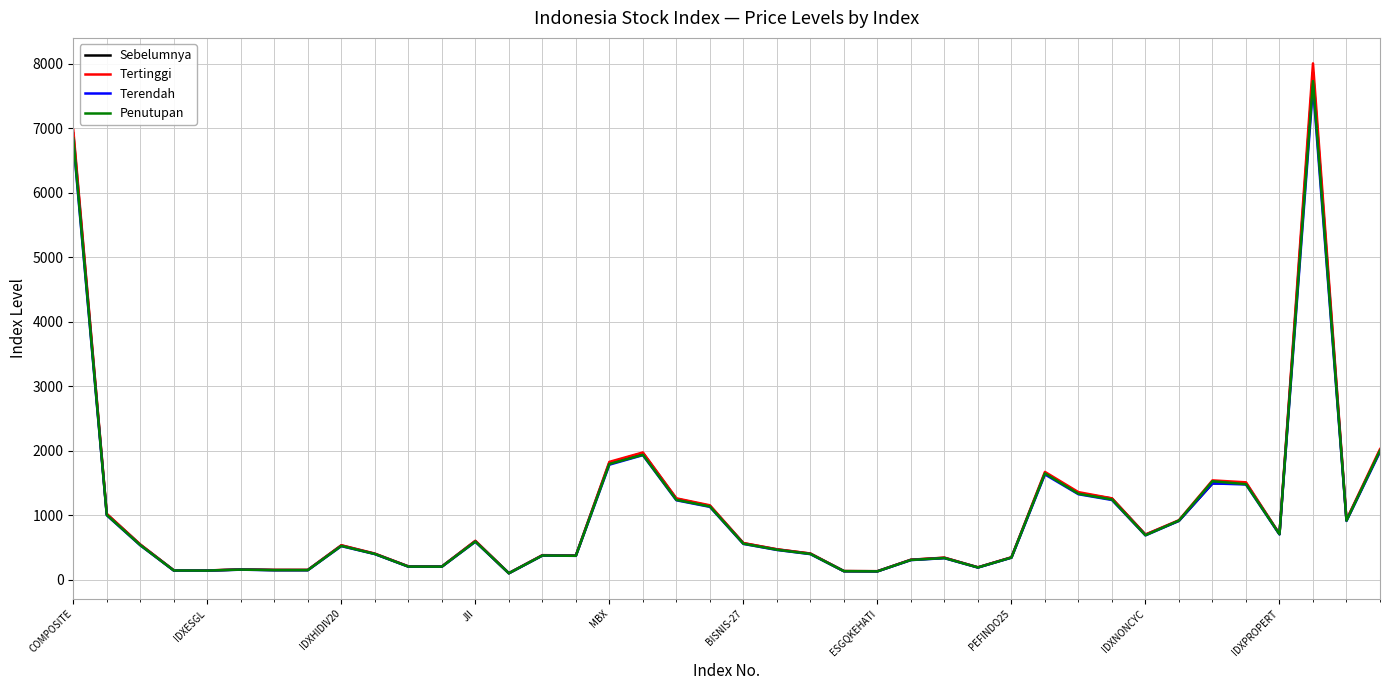

How many lines are shown in the chart?

4